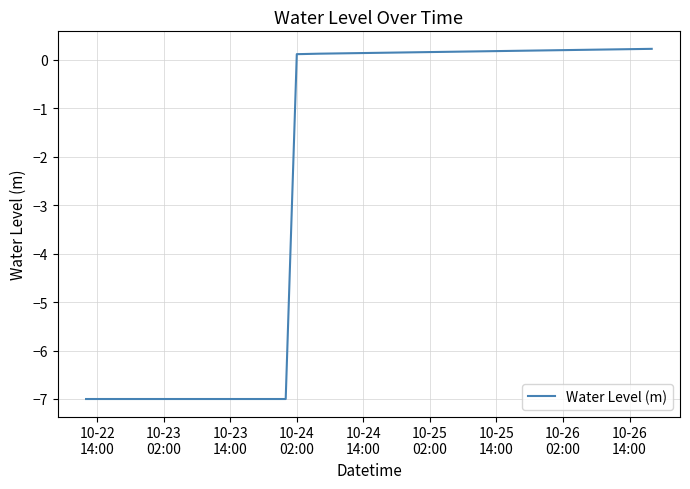

What is the difference between the maximum and minimum values?

7.2